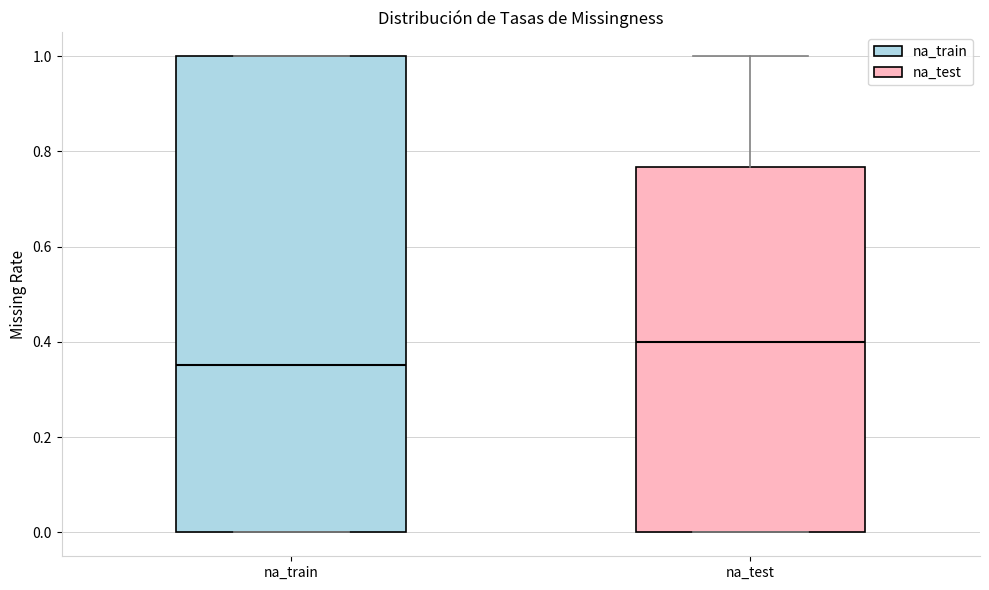

Which box's median line is the lowest?

na_train